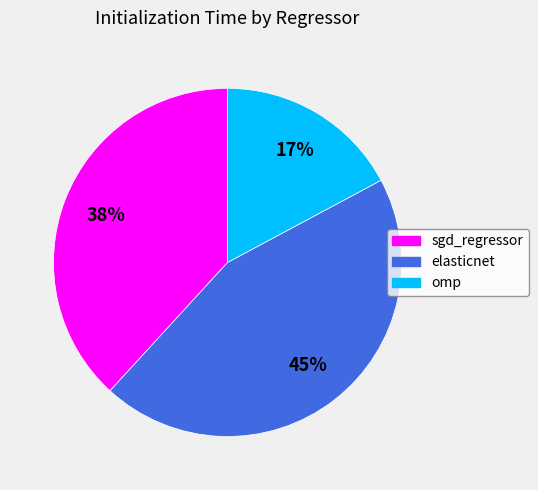

Between sgd_regressor and elasticnet, which is larger?

elasticnet